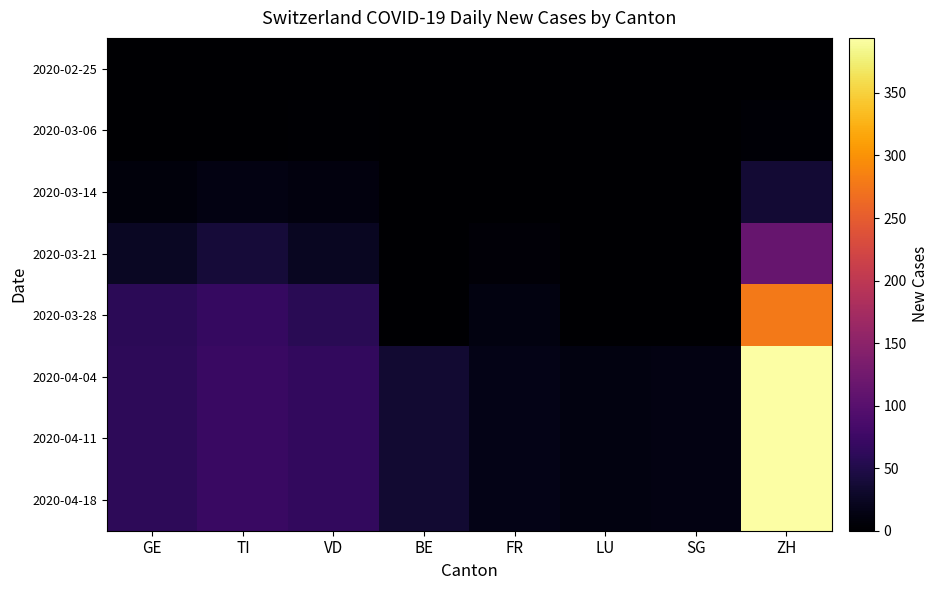

Between SG and VD, which is larger?

SG